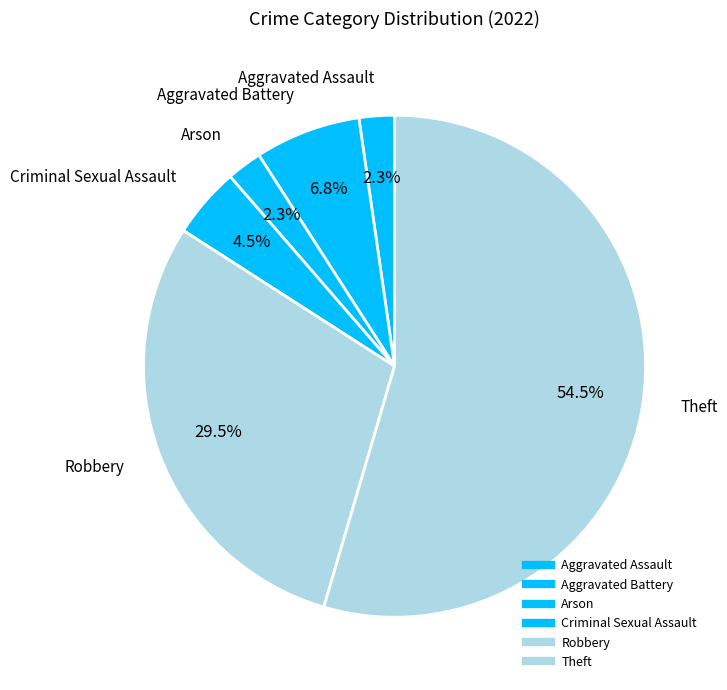

How many segments does this pie chart have?

6